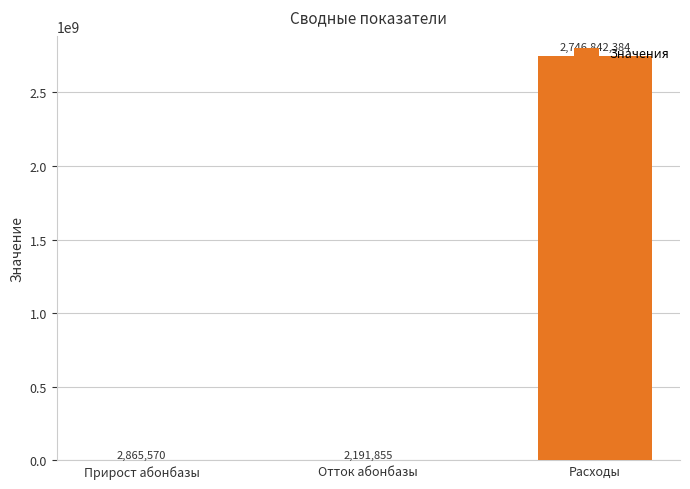

Which category has the highest value across all series?

Расходы